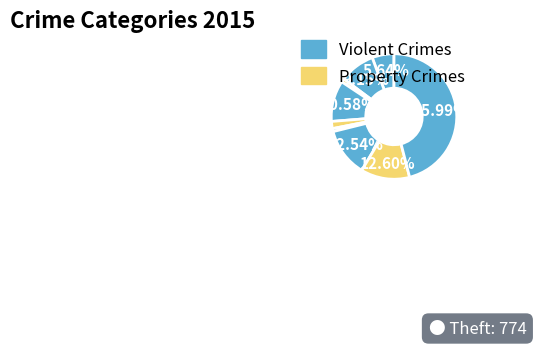

How many segments does this pie chart have?

9